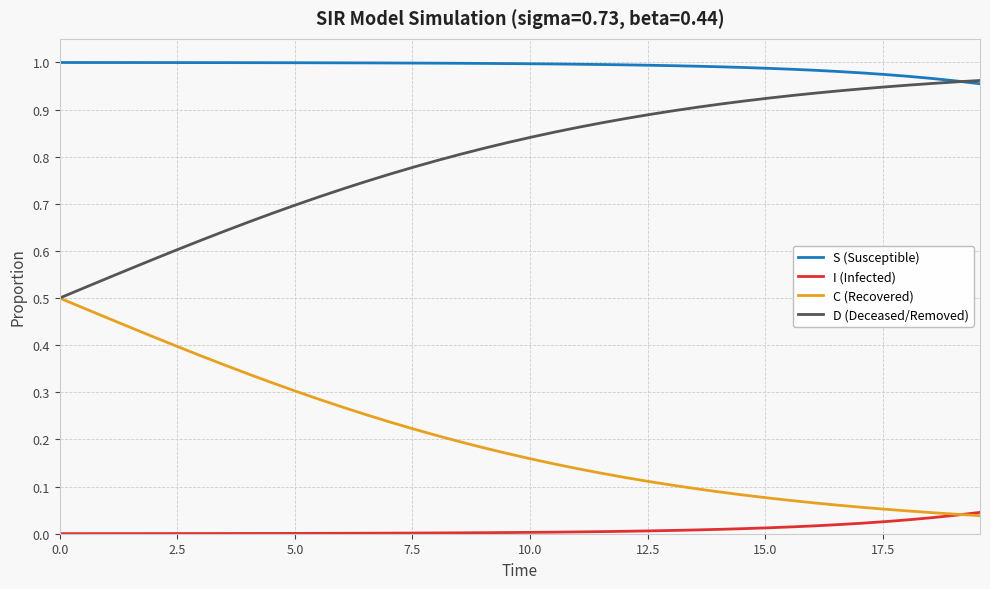

What are all the series names shown in the legend?

S (Susceptible), I (Infected), C (Recovered), D (Deceased/Removed)